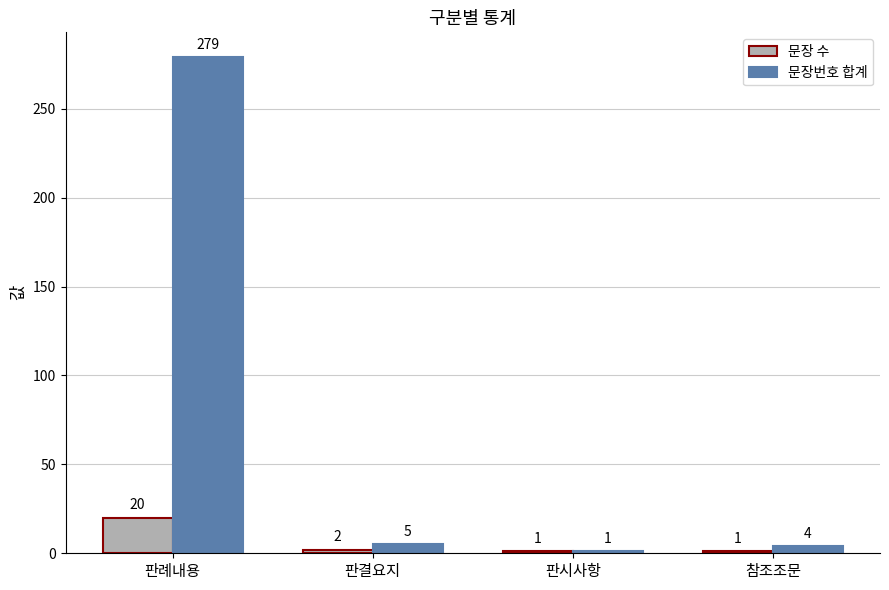

What is the greatest value displayed?

279